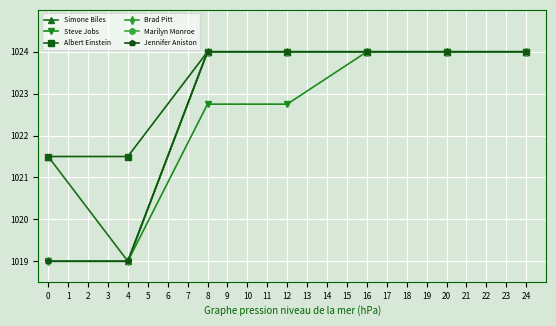

Is this an area chart (filled region under the line)?

No